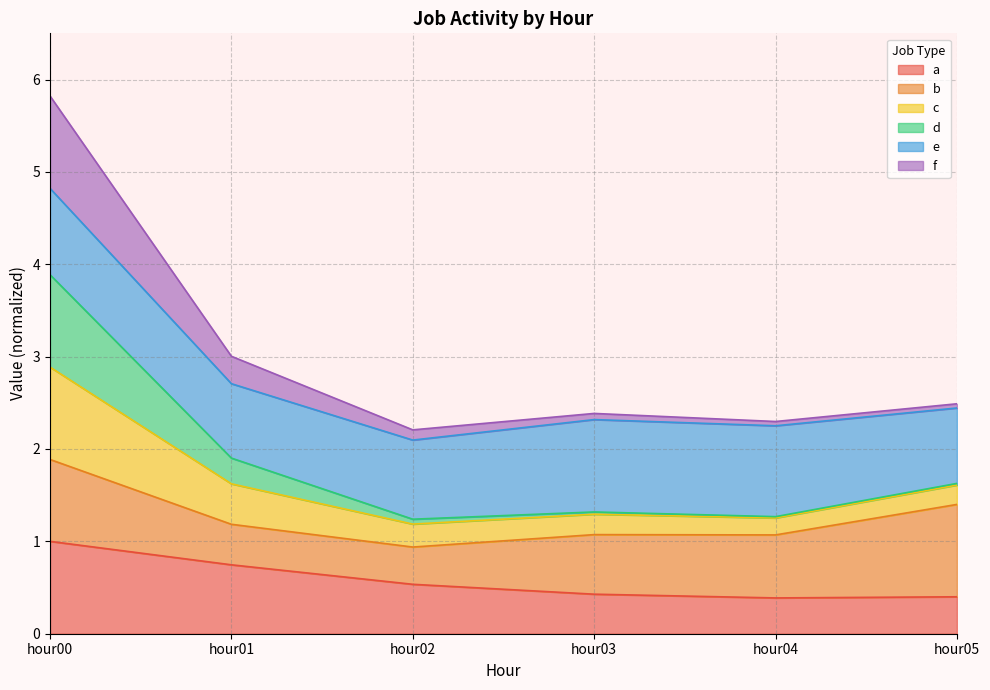

In f, how many points are lower than both neighbors (excluding endpoints)?

2